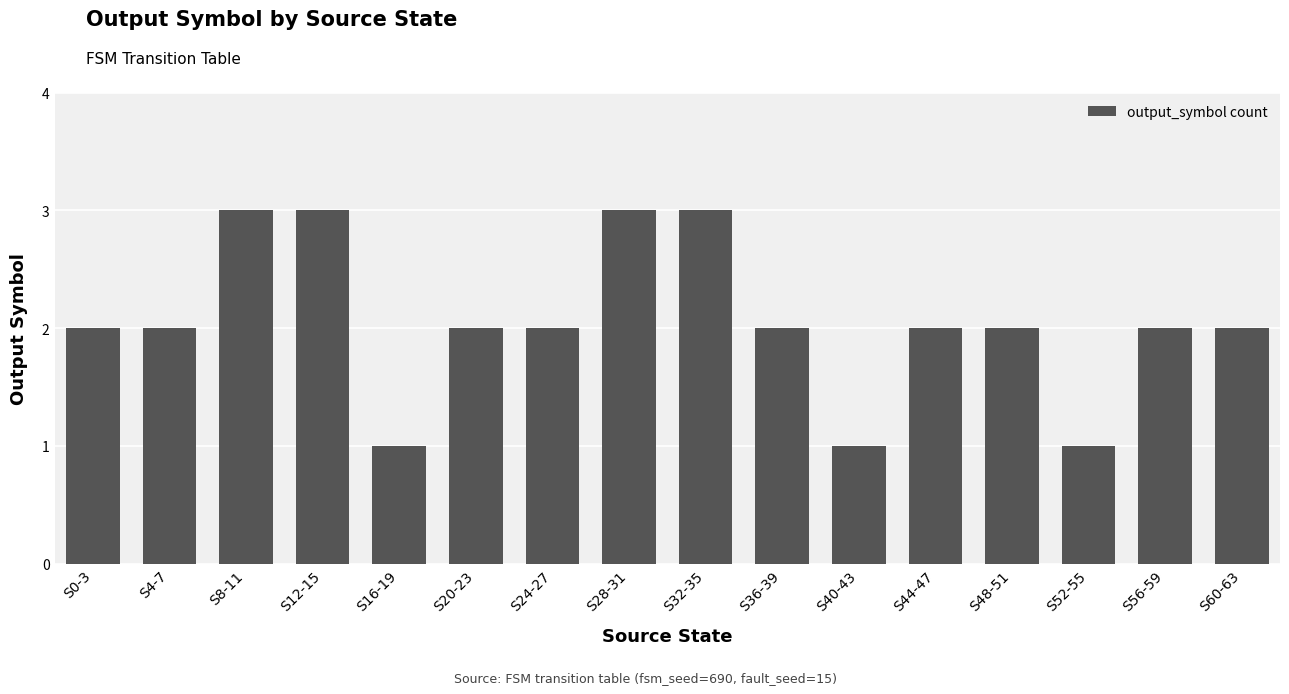

What is the value of the 14th bar from the left?

1